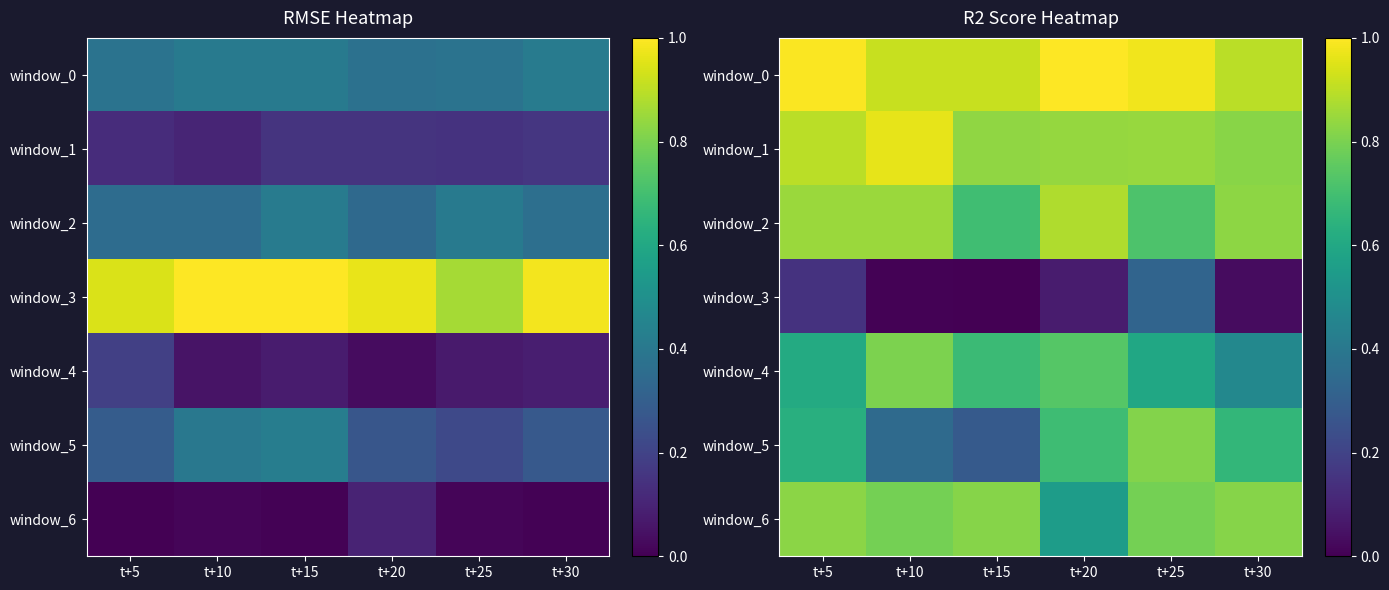

What value does the window_3 series have at t+5?

0.1